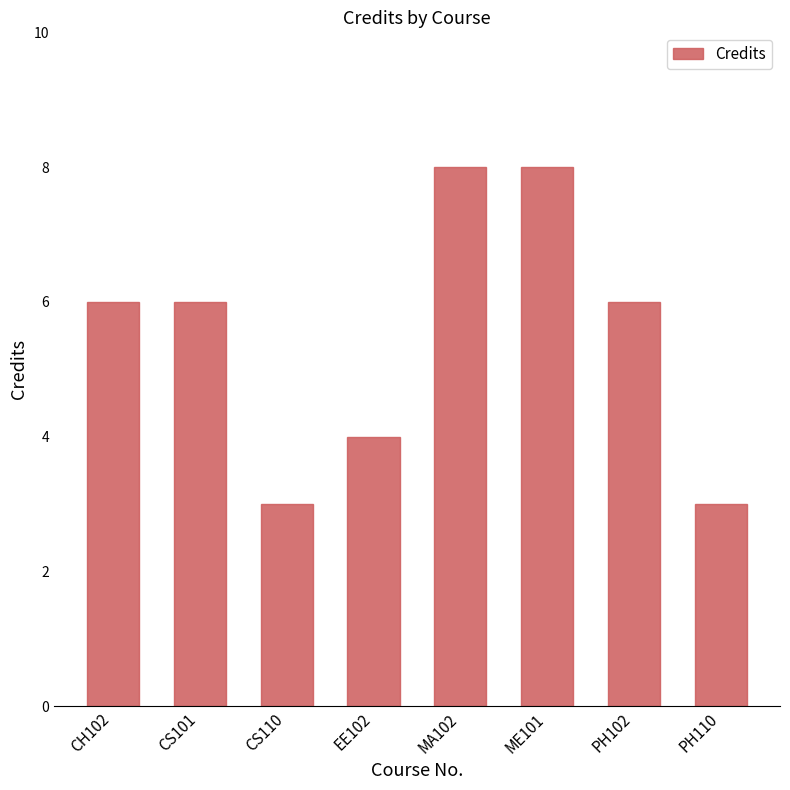

Count the number of categories in the chart.

8